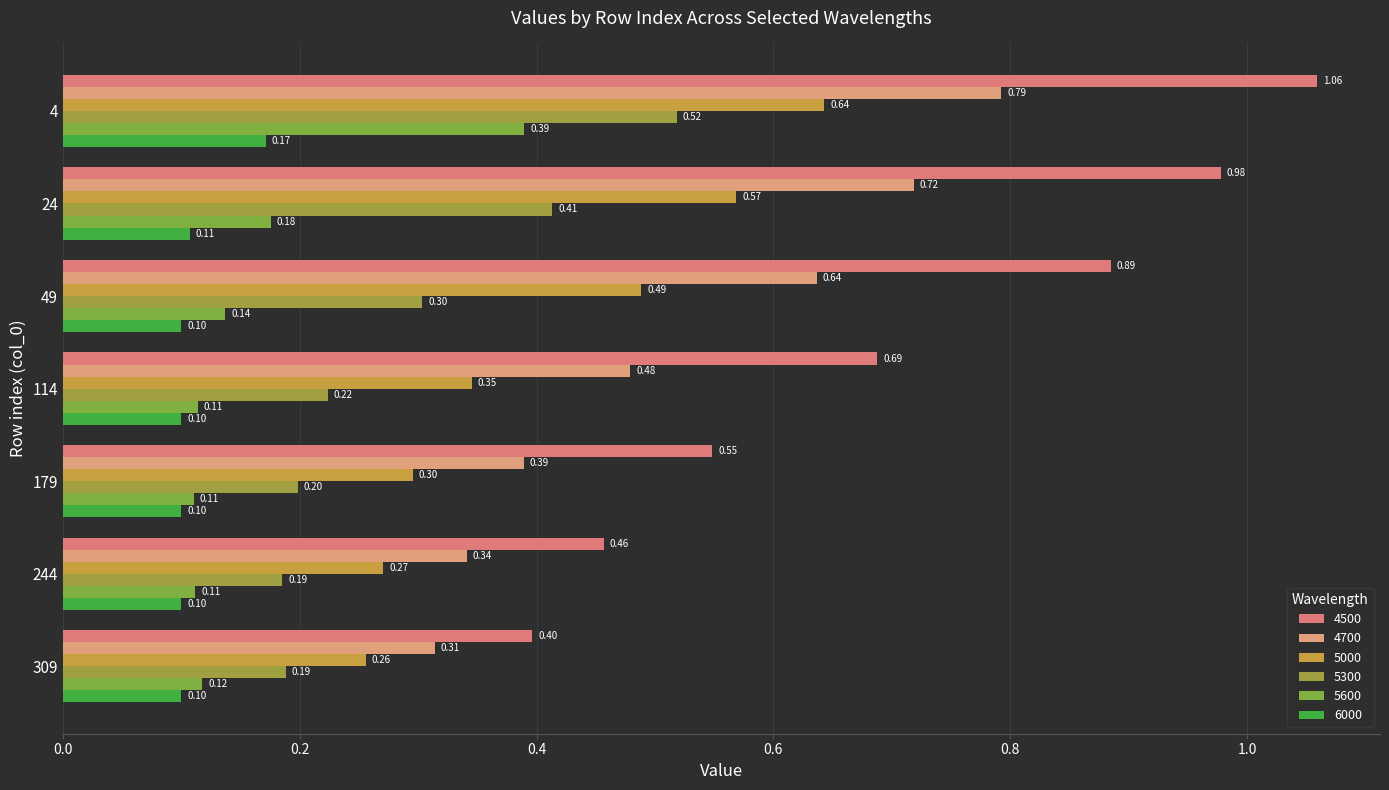

At which category is the sum across all series the highest?

4